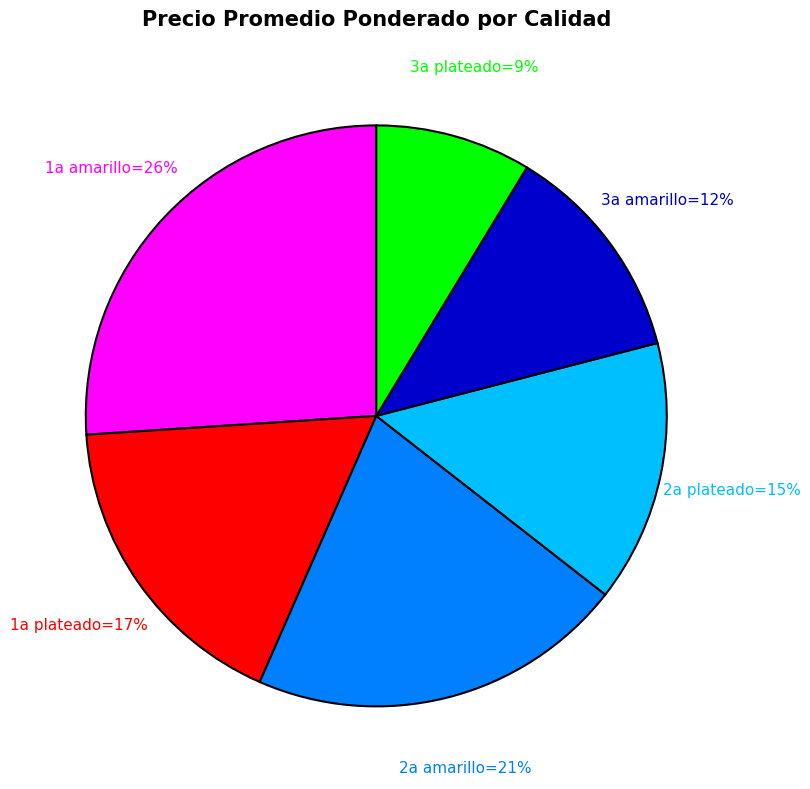

Is there any slice that represents more than half of the pie?

No